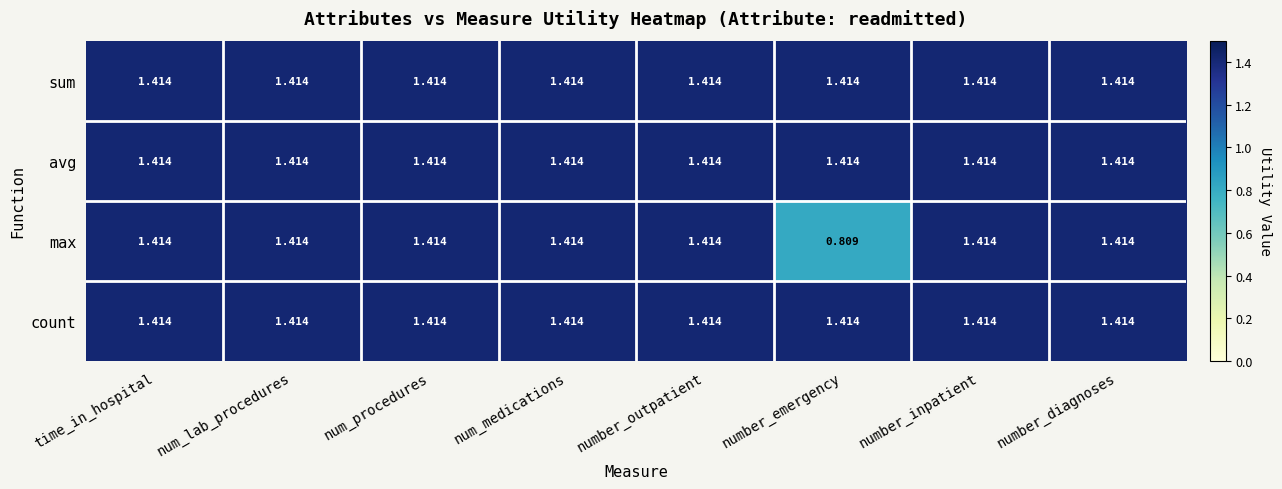

At which category does the chart reach its minimum across all series?

number_emergency